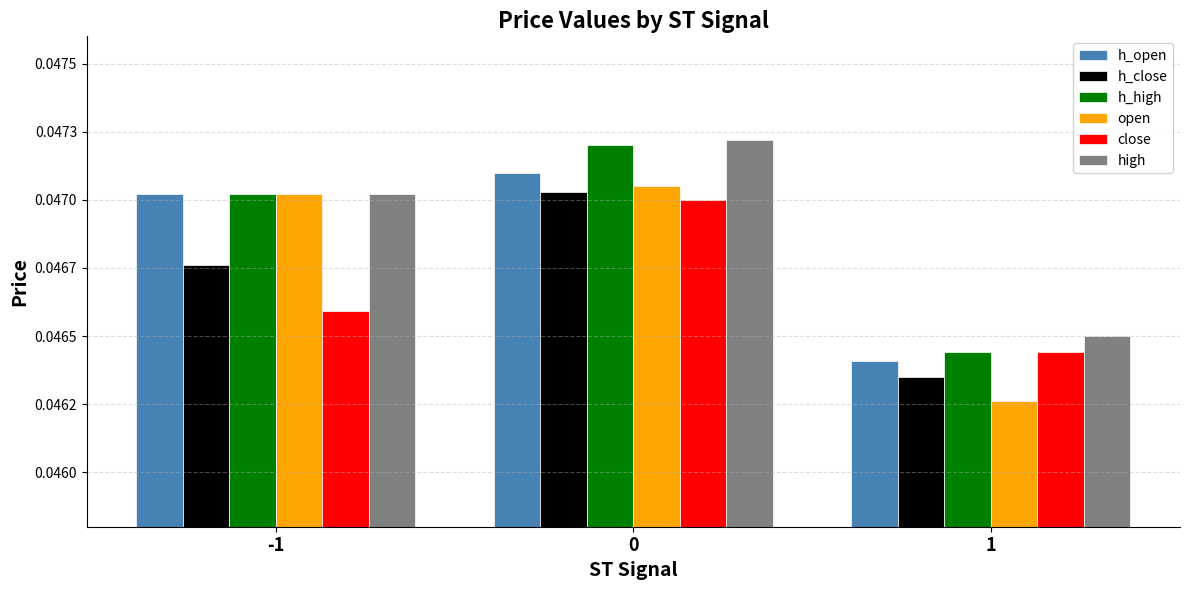

What are all the series names shown in the legend?

h_open, h_close, h_high, open, close, high